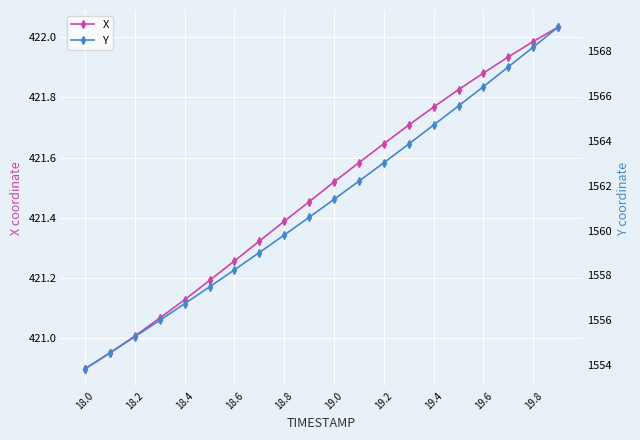

Which category has the lowest value in the X series?

18.0